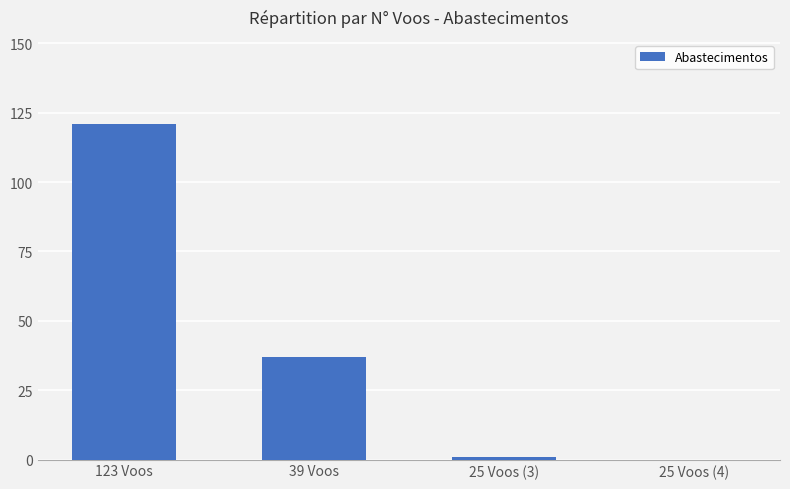

What is the sum of all values?

159